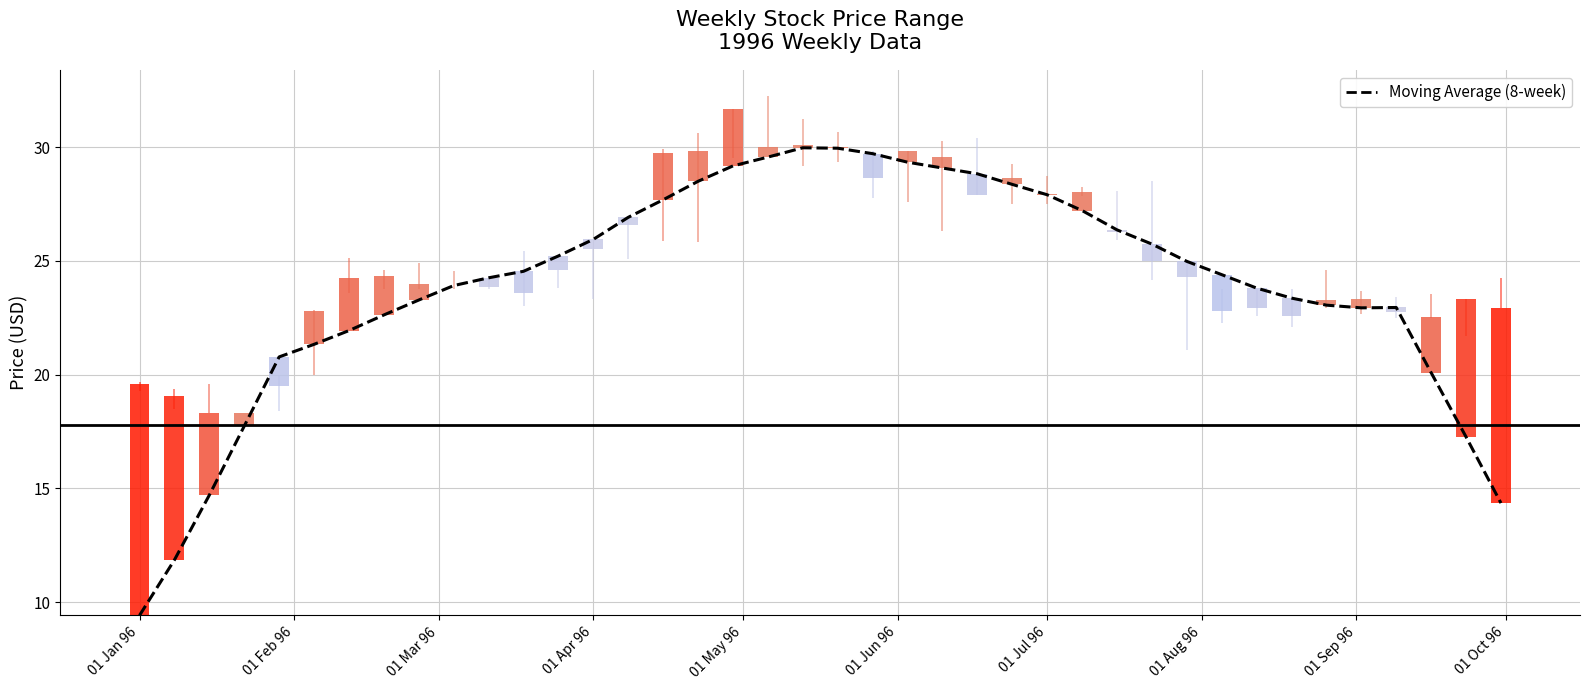

How many values exceed 24?

22